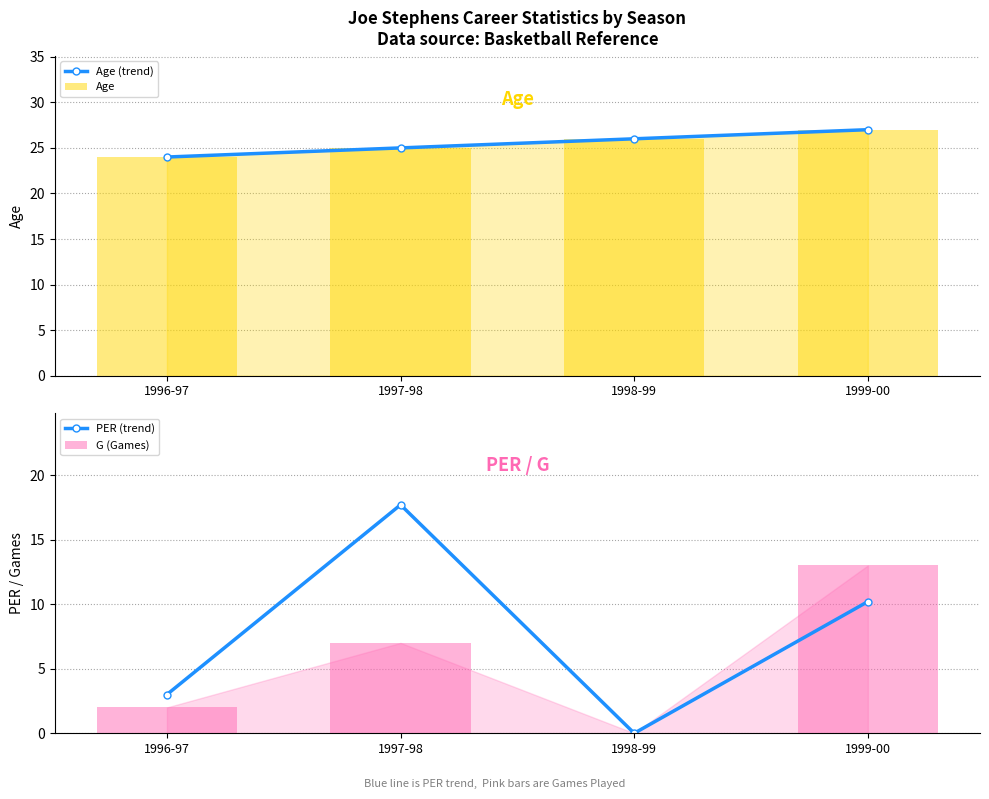

Which series has the largest total across all categories?

Age (trend)